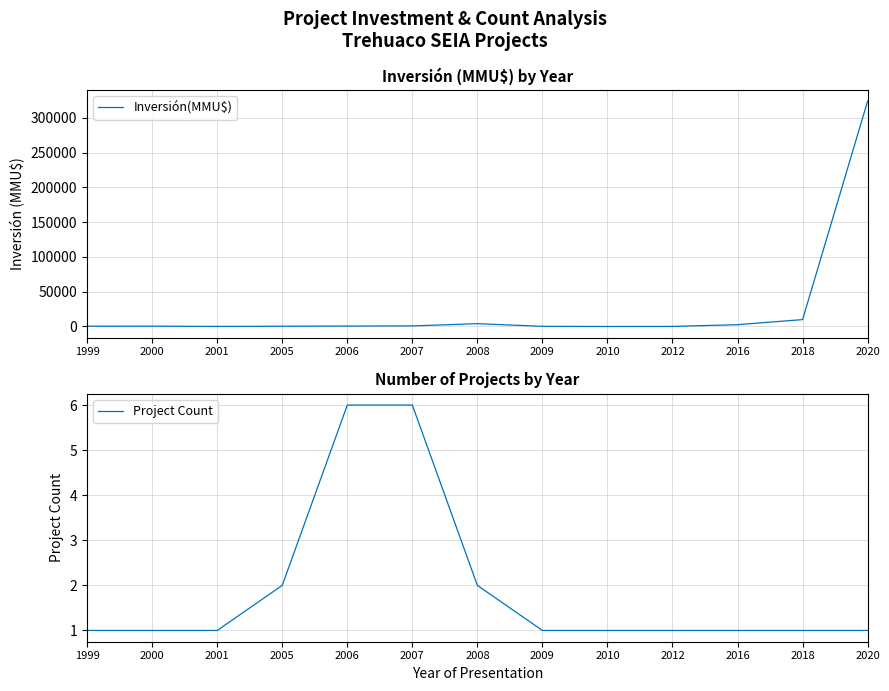

How many data points does each series have?

13